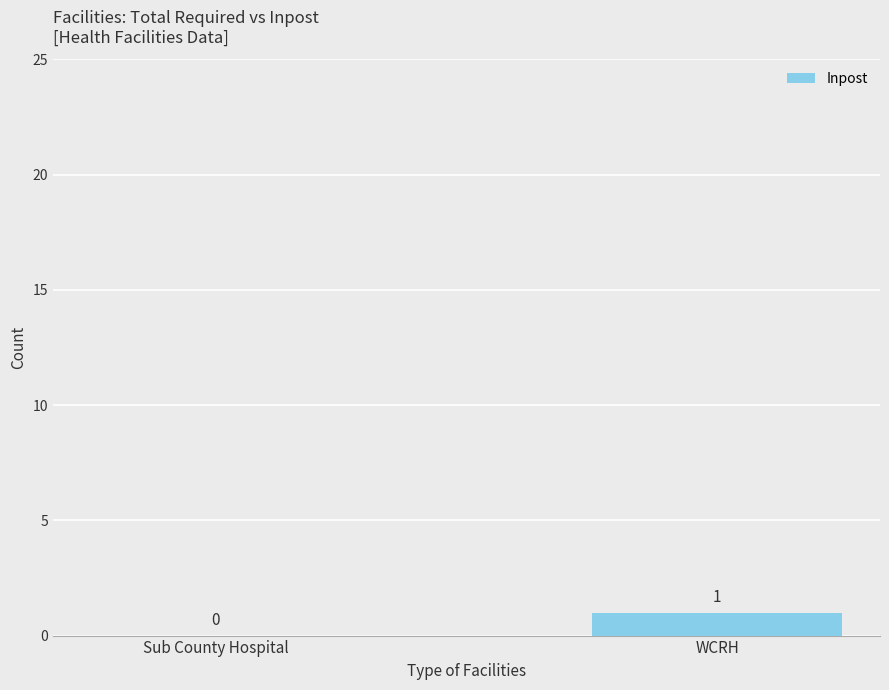

Are the bars horizontal?

No